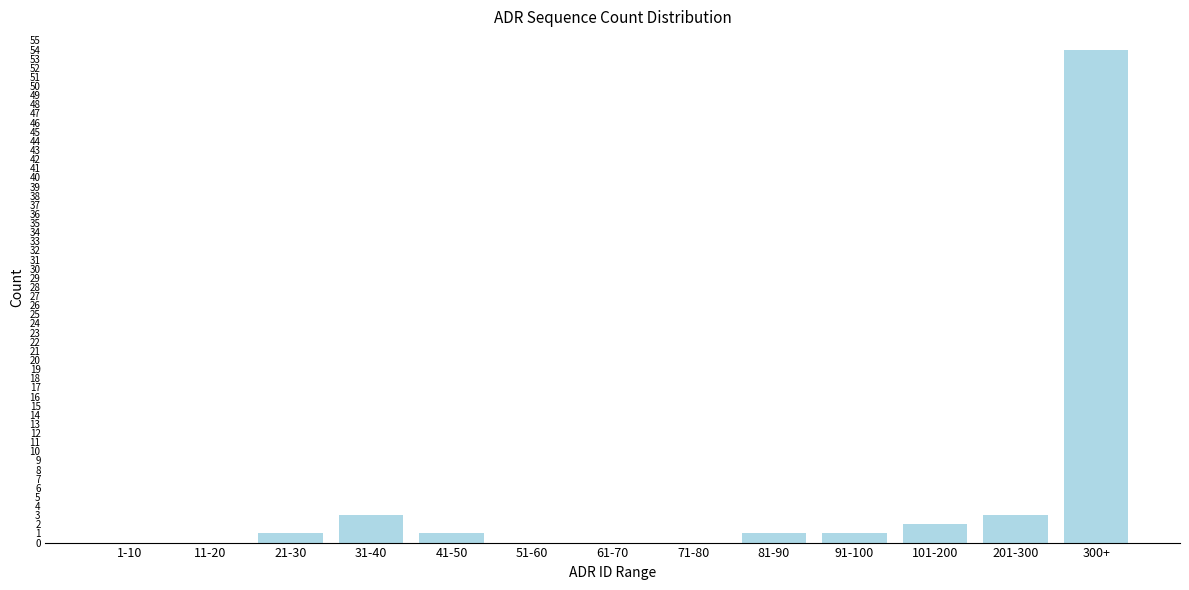

Reading left to right, list all the values displayed in this chart.

1-10=0	11-20=0	21-30=1	31-40=3	41-50=1	51-60=0	61-70=0	71-80=0	81-90=1	91-100=1	101-200=2	201-300=3	300+=54